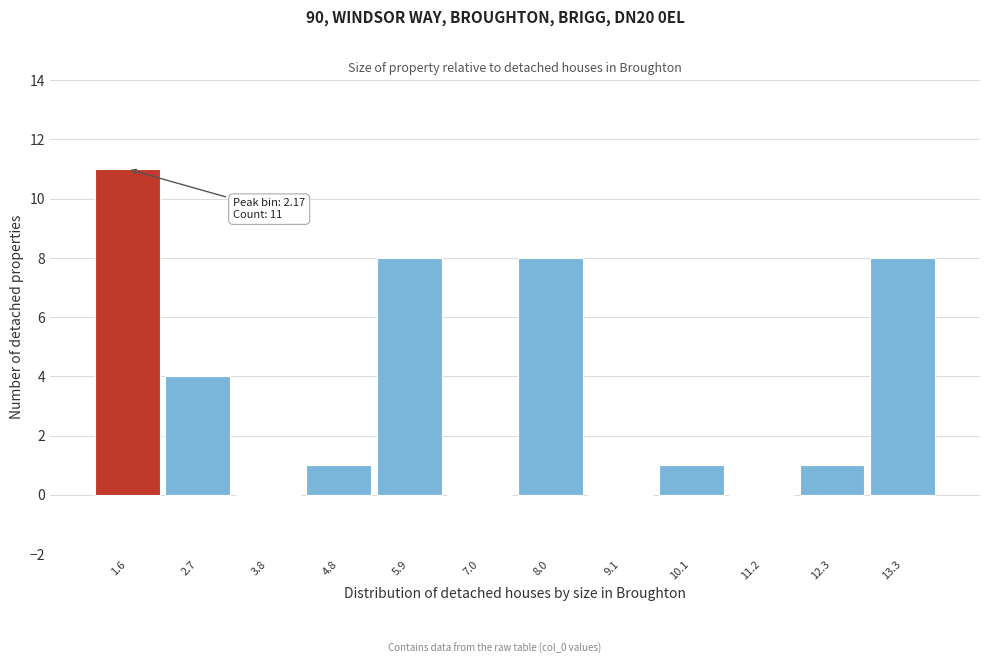

Reading left to right, what are all the values shown in this chart?

1.6=11	2.7=4	3.8=0	4.8=1	5.9=8	7.0=0	8.0=8	9.1=0	10.1=1	11.2=0	12.3=1	13.3=8